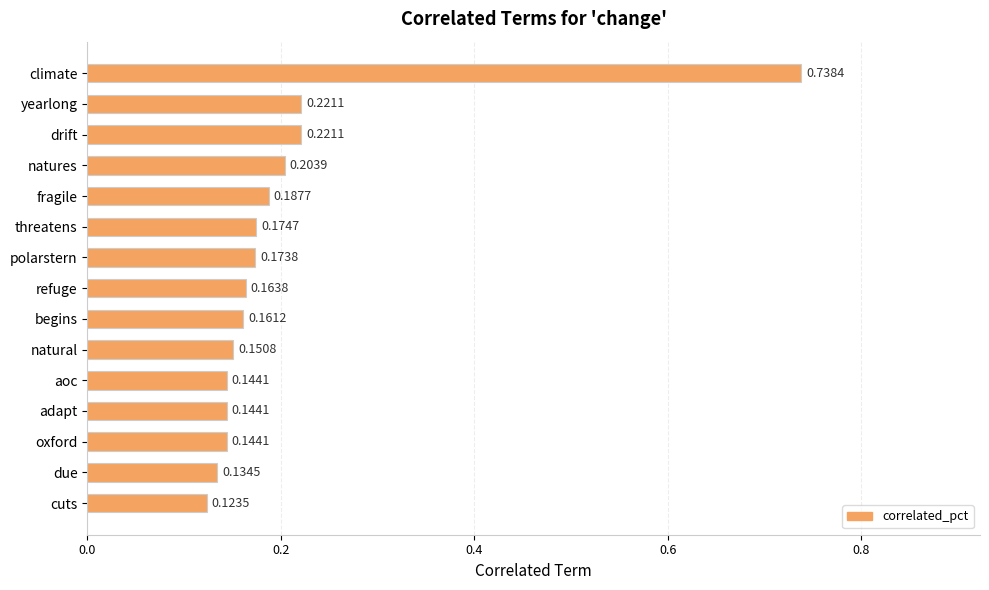

Count the values in the range 0 to 1.

15